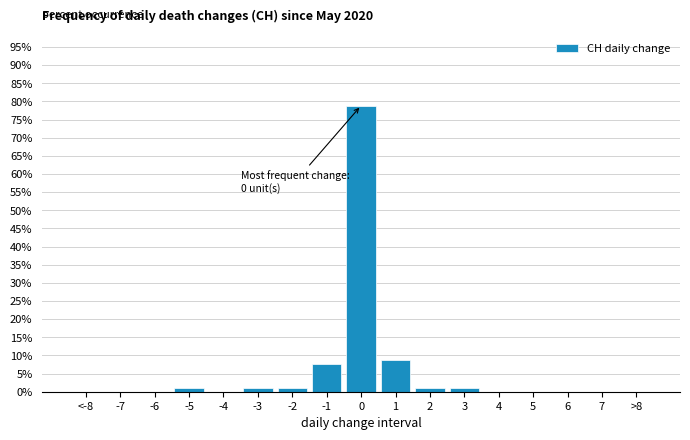

Reading right to left, what are all the values shown in this chart?

>8=0.0	7=0.0	6=0.0	5=0.0	4=0.0	3=1.0	2=1.0	1=8.7	0=78.8	-1=7.7	-2=1.0	-3=1.0	-4=0.0	-5=1.0	-6=0.0	-7=0.0	<-8=0.0